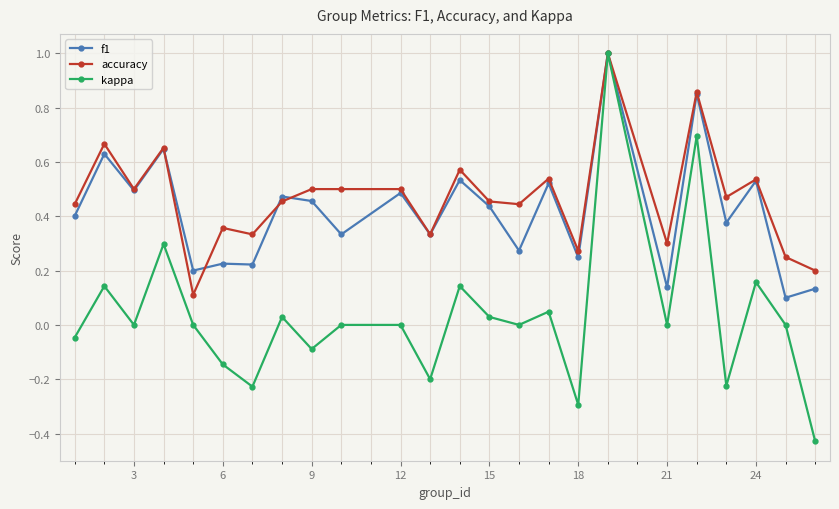

Which series has the largest range (max minus min)?

kappa